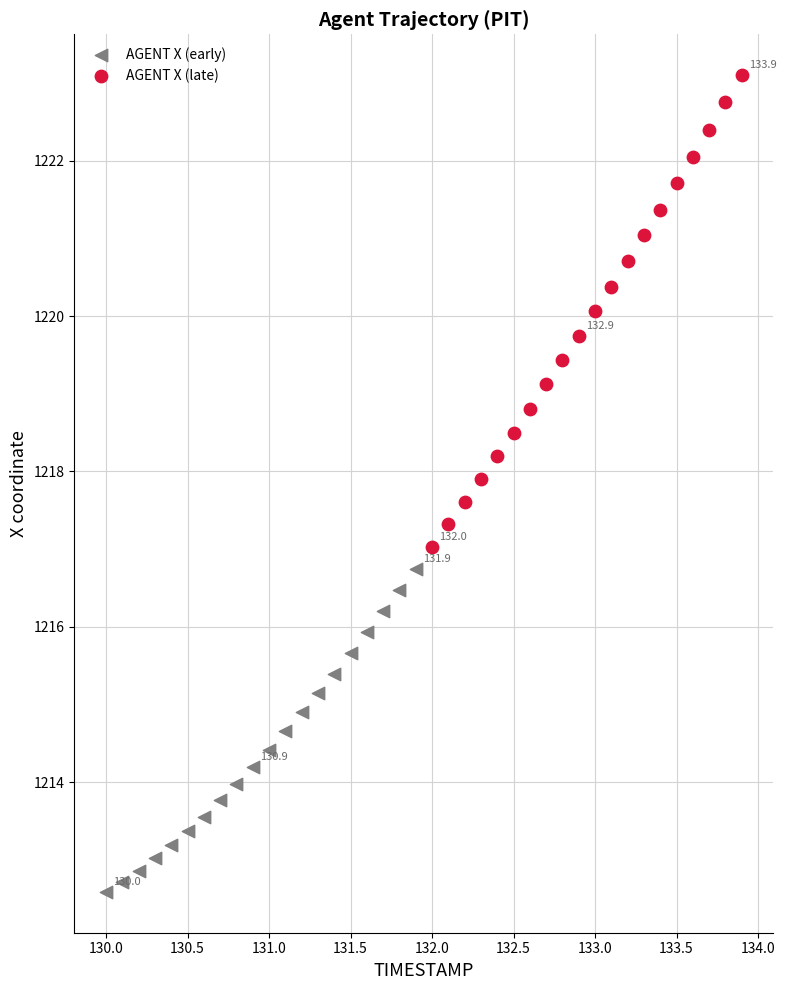

Which series reaches the minimum Y coordinate?

AGENT X (early)